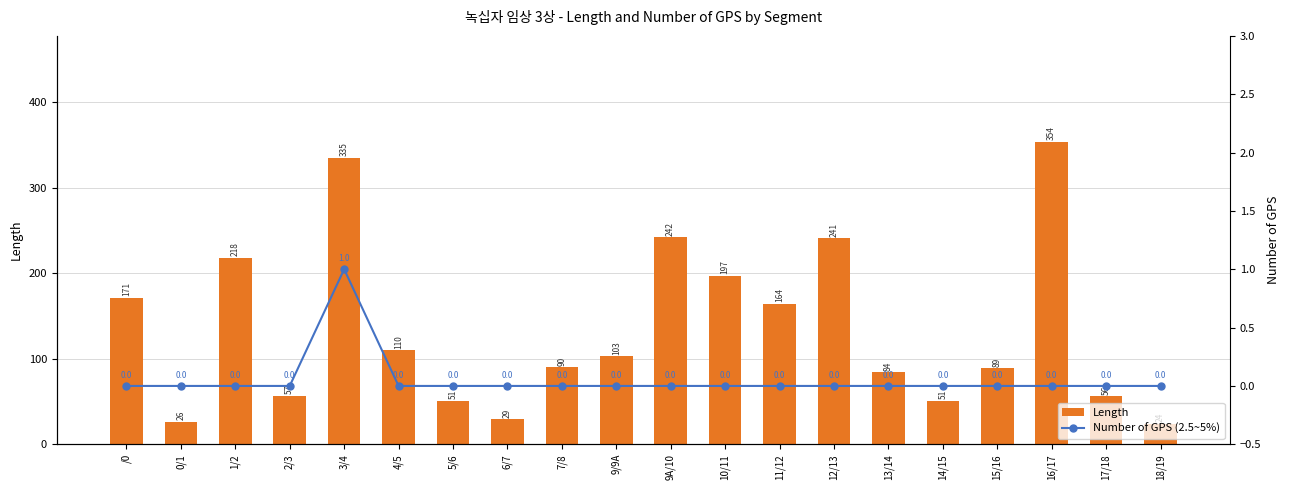

At 4/5, list the series in order from smallest to largest.

Number of GPS (2.5~5%), Length